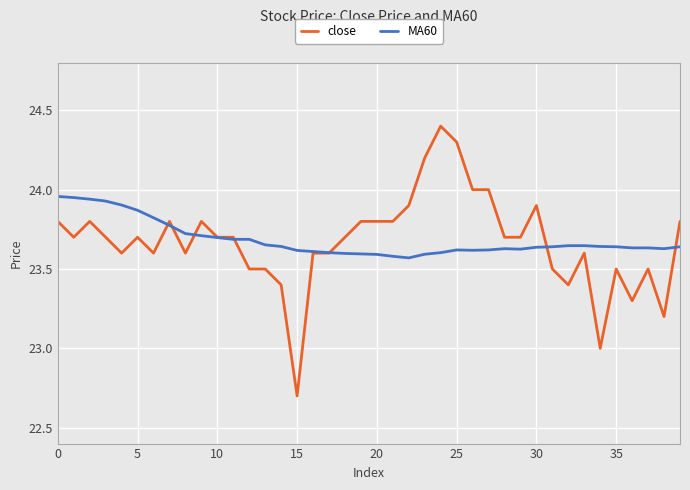

List the series in order of their peak value, highest first.

close, MA60